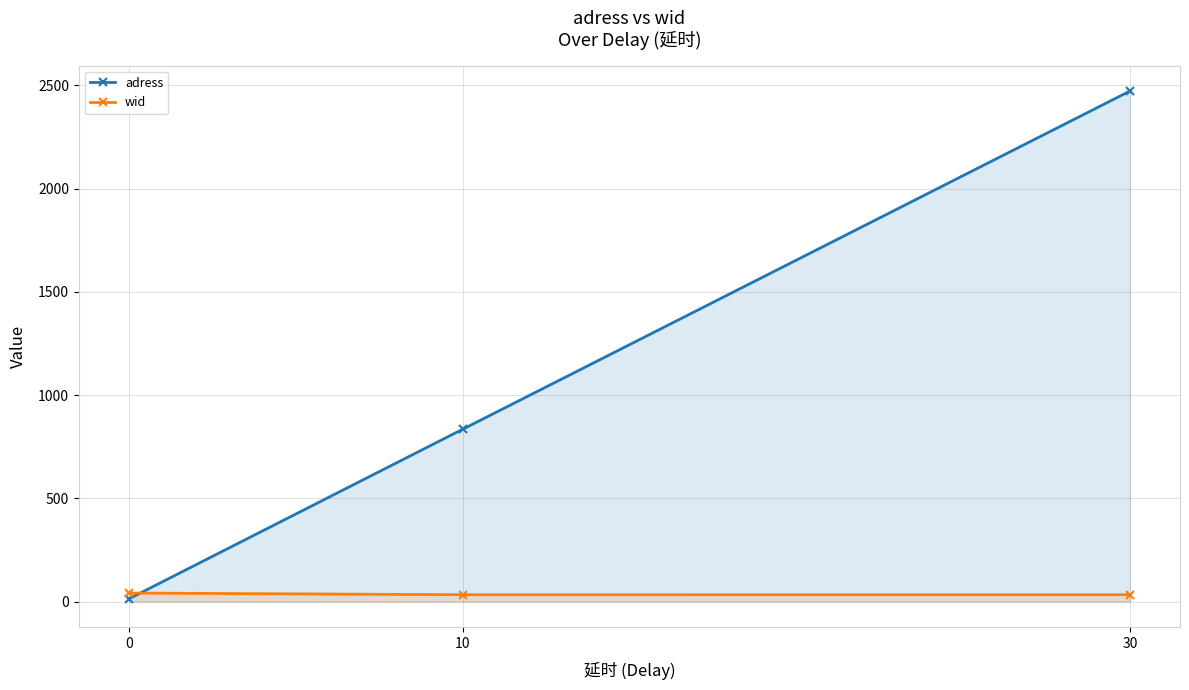

Between 0 and 10, which is larger?

10